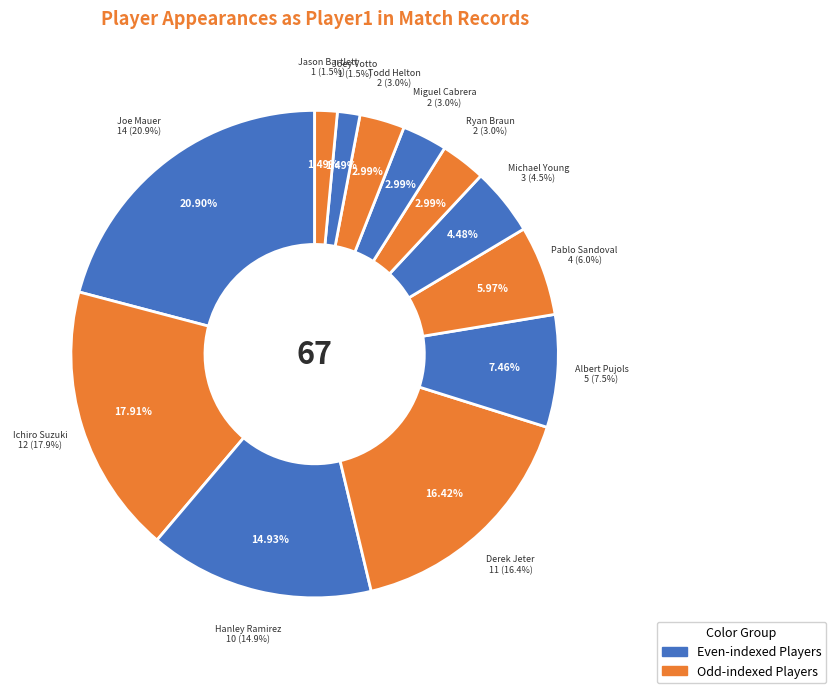

To the nearest percent, what is the average slice percentage?

8%